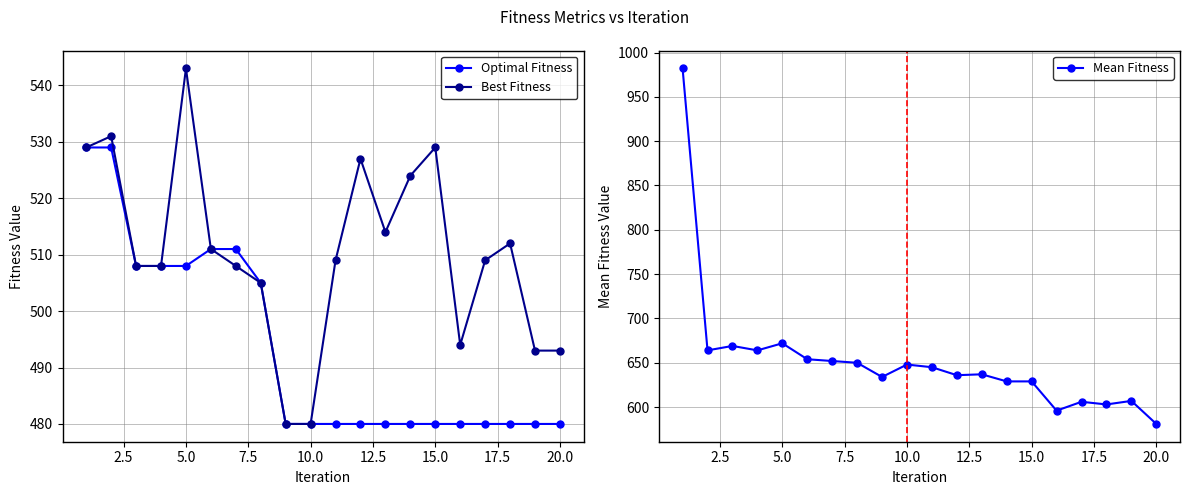

True or false: Mean Fitness has more than 2 interior local peaks.

True